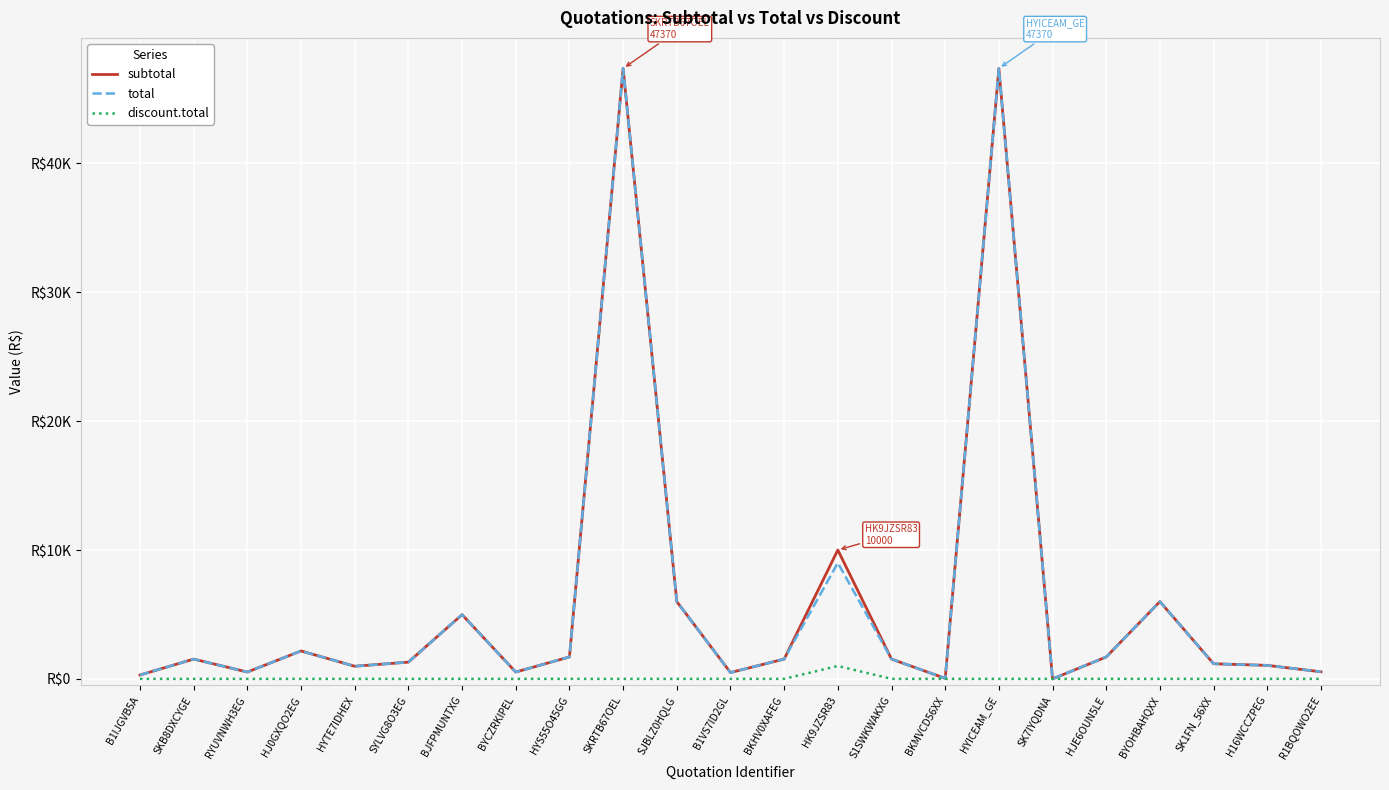

Rank the categories by total value from highest to lowest.

SKRTB67OEL, HYICEAM_GE, HK9JZSR83, SJBLZ0HQLG, BYOHBAHQXX, BJFPMUNTXG, HJ0GXQO2EG, HYS55O45GG, HJE6OUN5LE, SKB8DXCYGE, BKHV0XAFEG, S1SWKWAKXG, SYLVG8O3EG, SK1FN_56XX, H16WCCZPEG, HYTE7IDHEX, R1BQOWO2EE, RYUVNWH3EG, BYCZRKIPEL, B1VS7ID2GL, B1IJGVB5A, BKMVCD56XX, SK7IYQDNA